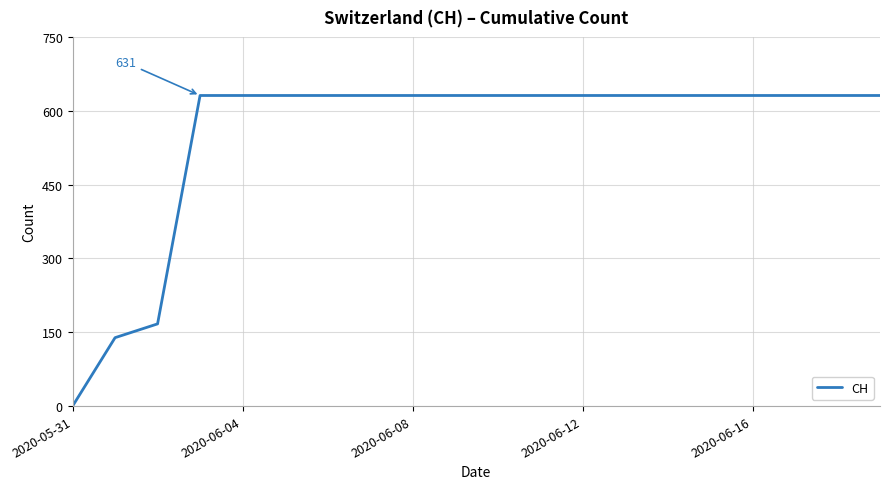

What is the difference between the maximum and minimum values?

631